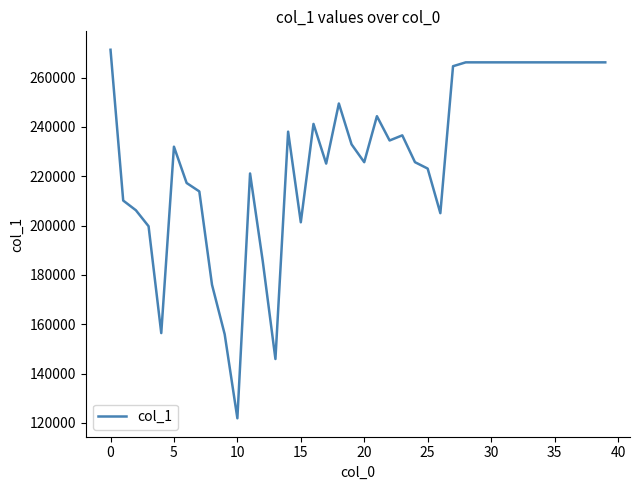

What is the minimum value shown in the chart?

121880